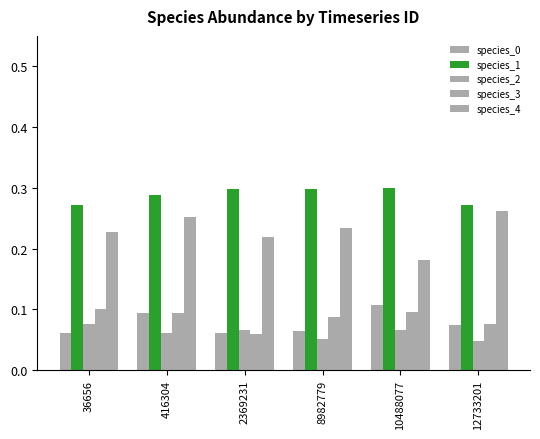

How many bars are there in total?

30